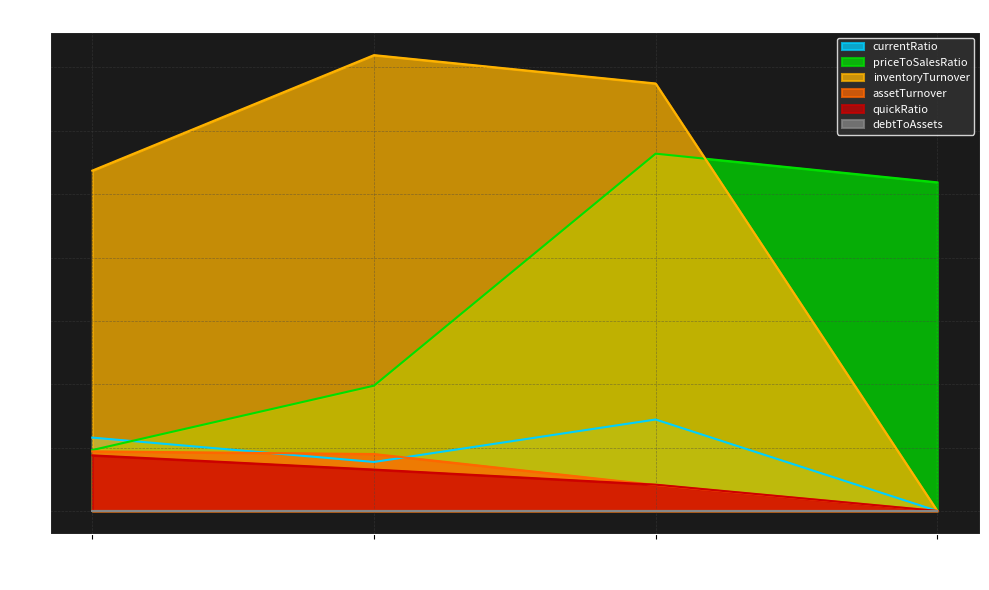

Is the value of inventoryTurnover at 2020-09-30 greater than the value of currentRatio at 2019-09-30?

Yes